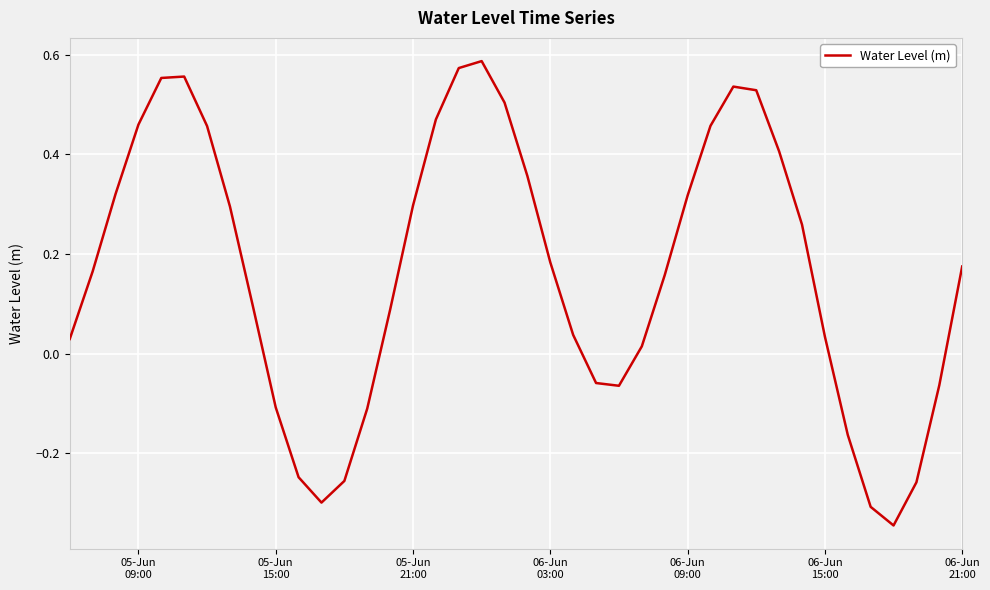

What is the difference between the maximum and minimum values?

0.9